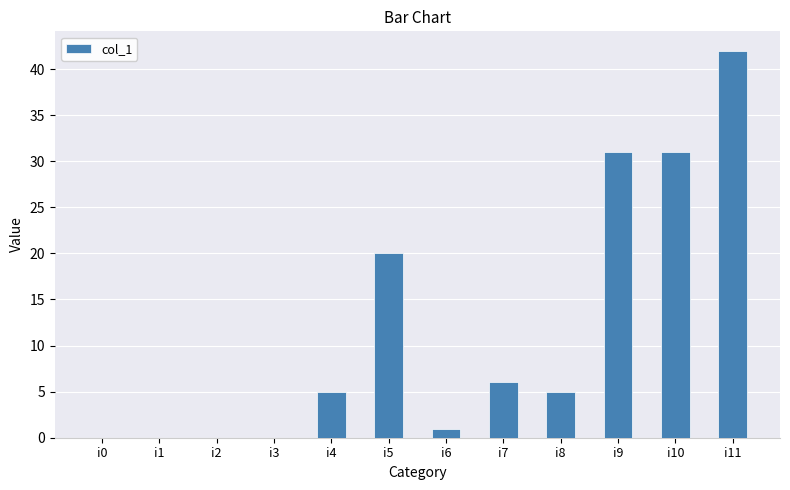

Reading left to right, what are all the values shown in this chart?

0	0	0	0	5	20	1	6	5	31	31	42